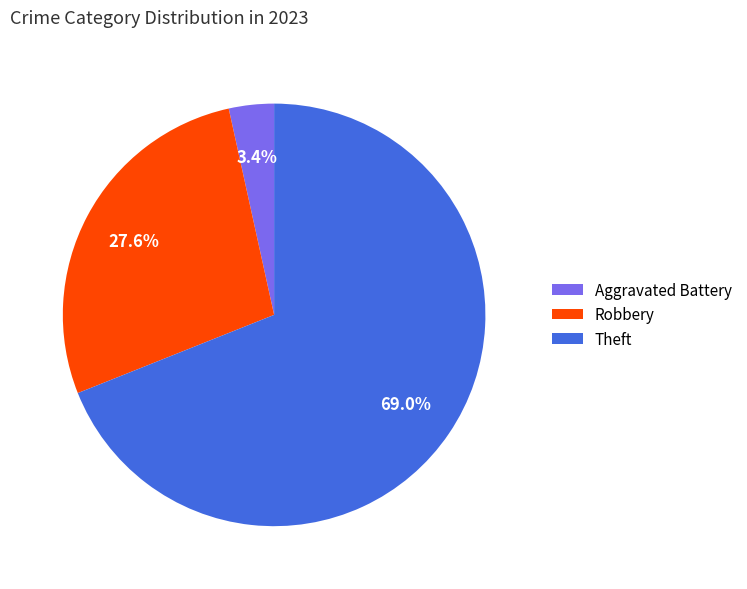

Count the number of slices in the pie.

3